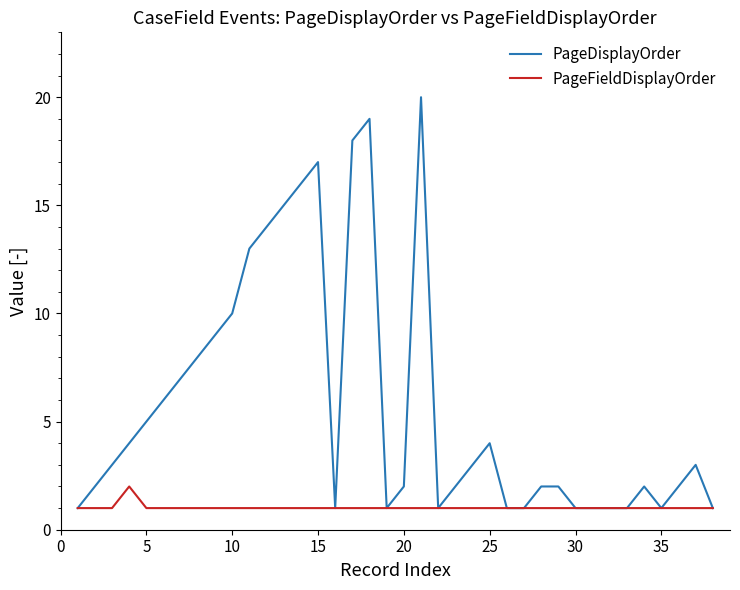

Which series has the widest spread of values?

PageDisplayOrder